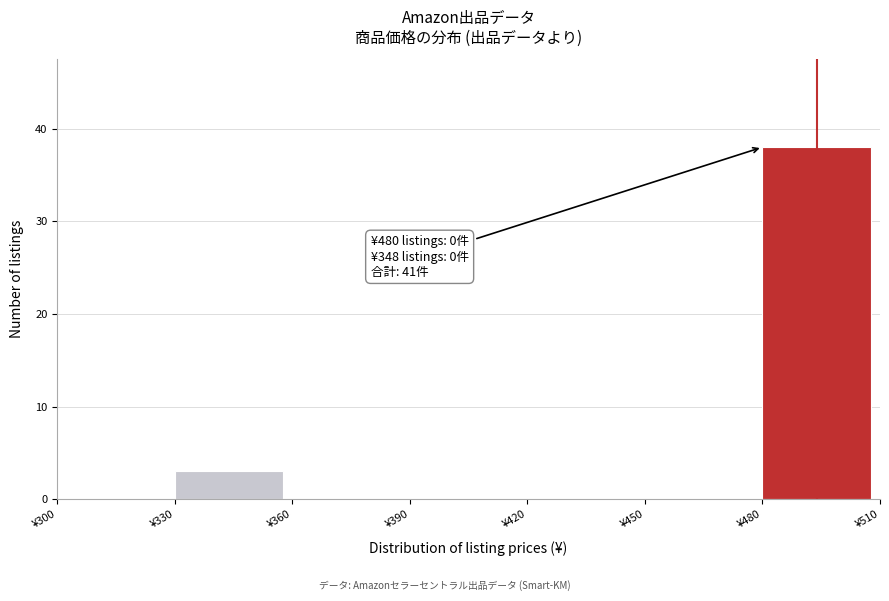

Over which range of the x-axis is the bar tallest?

480 to 510